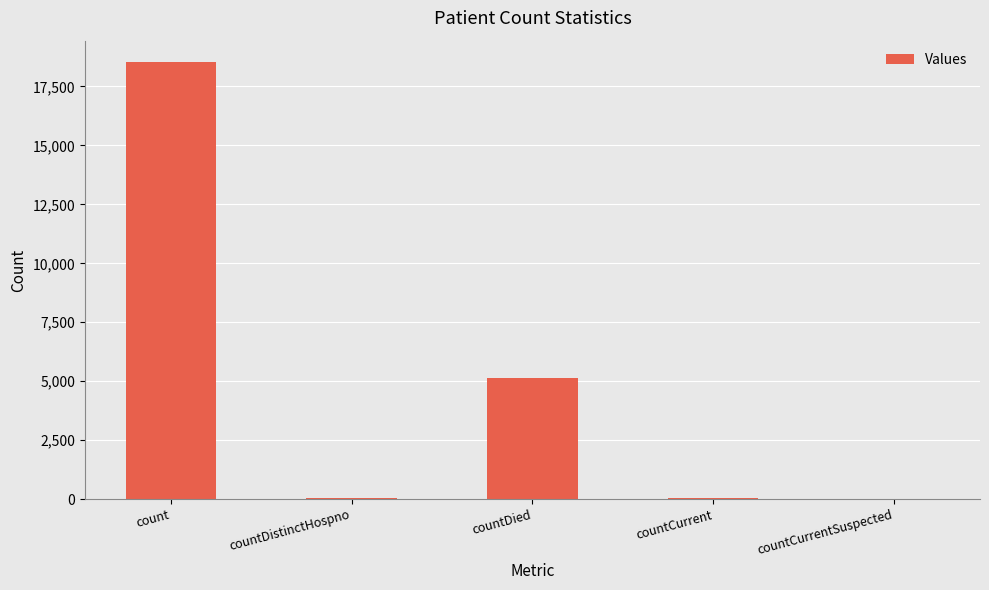

Are the bars horizontal?

No